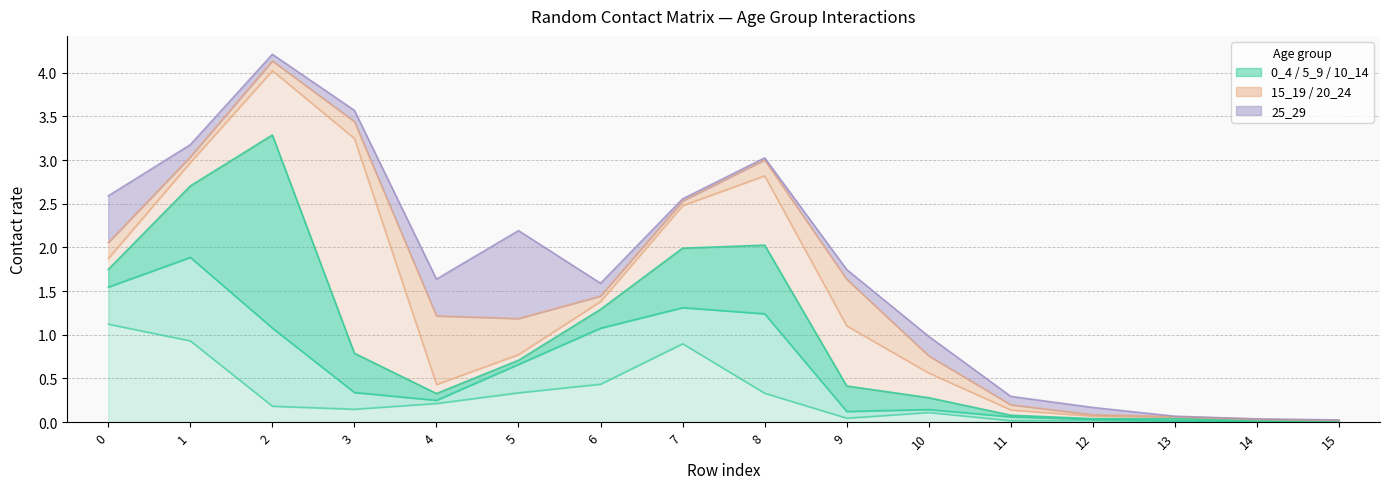

Between 10 and 13, which series saw the biggest shift?

15_19